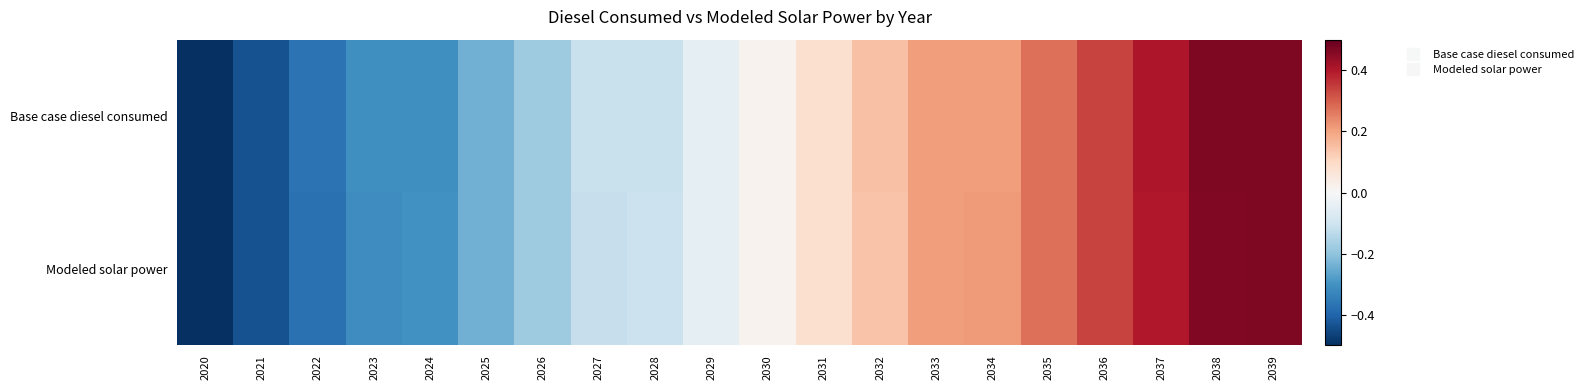

Which has a higher value, 2034 or 2027?

2034